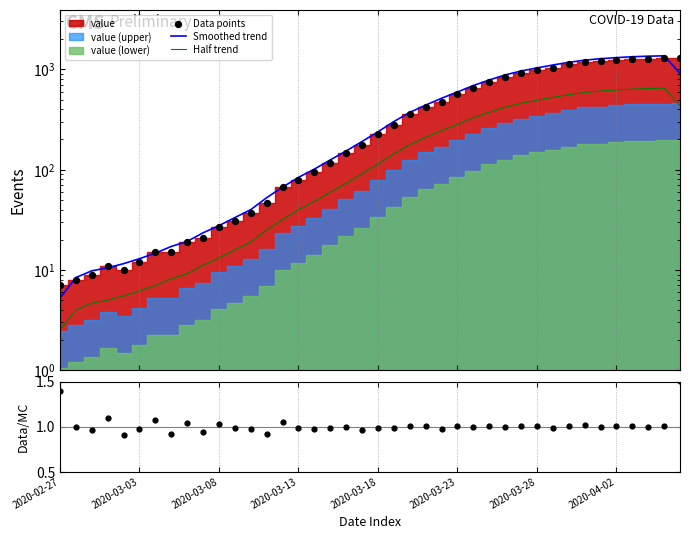

Which series has the widest spread of Y values?

Smoothed trend